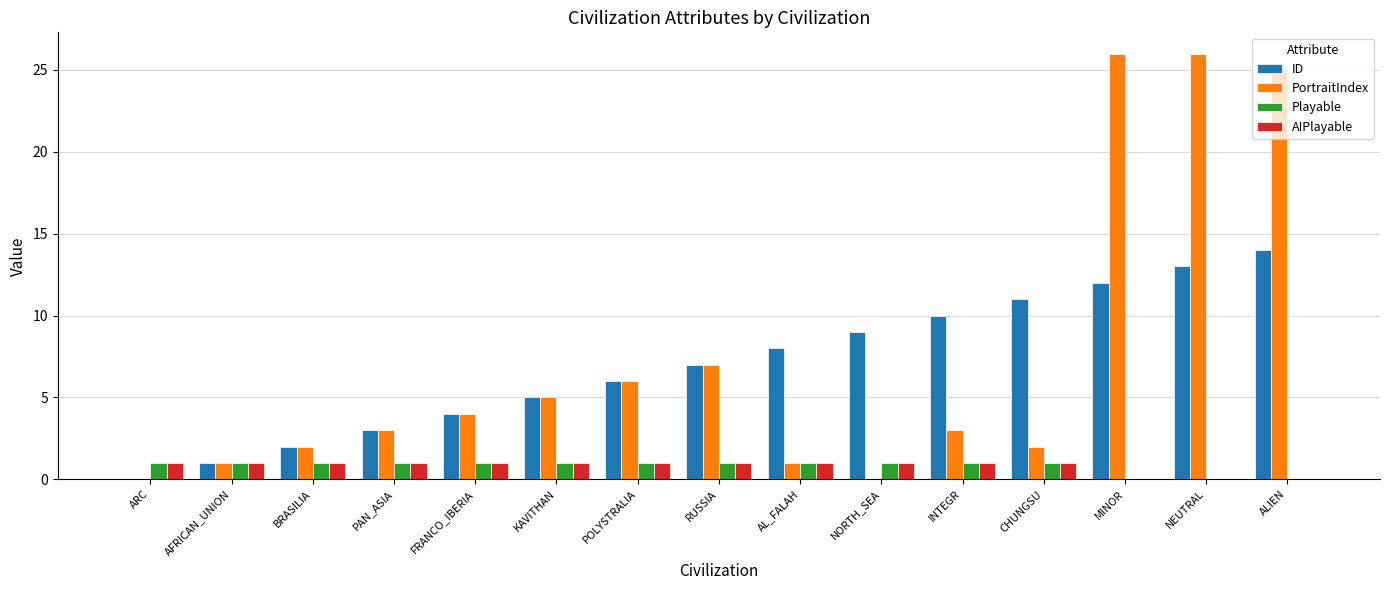

What are all the series names shown in the legend?

ID, PortraitIndex, Playable, AIPlayable